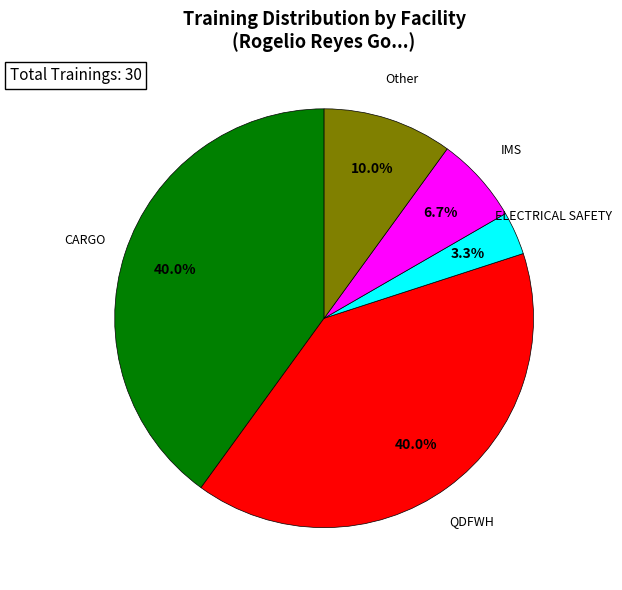

Which slice is the smallest?

ELECTRICAL SAFETY